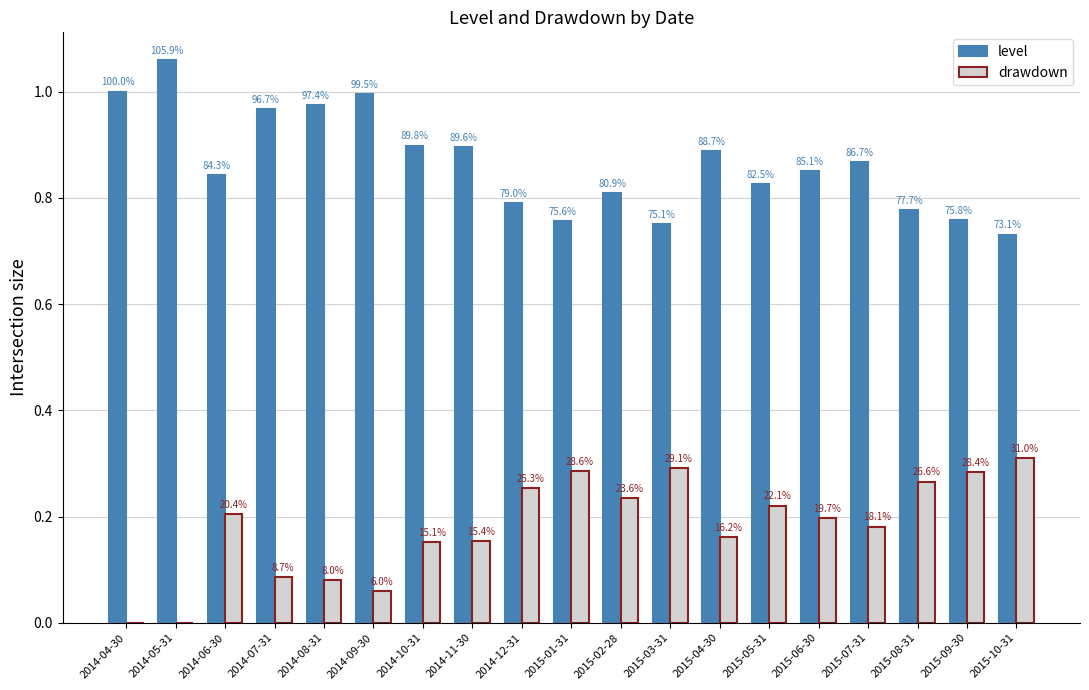

Are the bars horizontal?

No